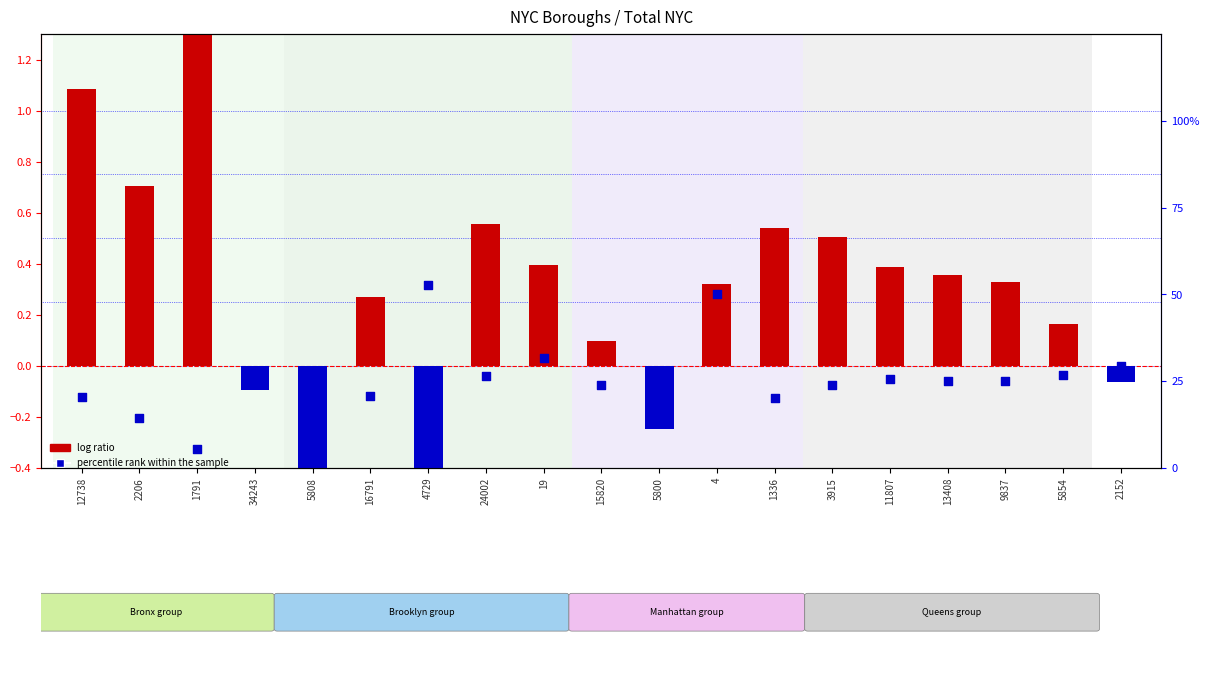

Is the value of percentile rank within the sample at 24002 greater than the value of log ratio at 1791?

No